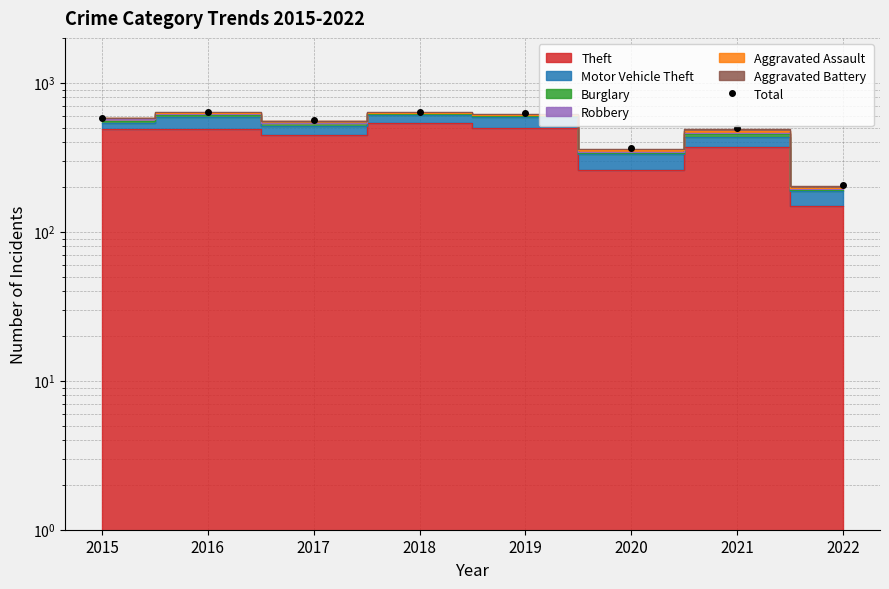

What is the difference between the maximum and minimum values?

436